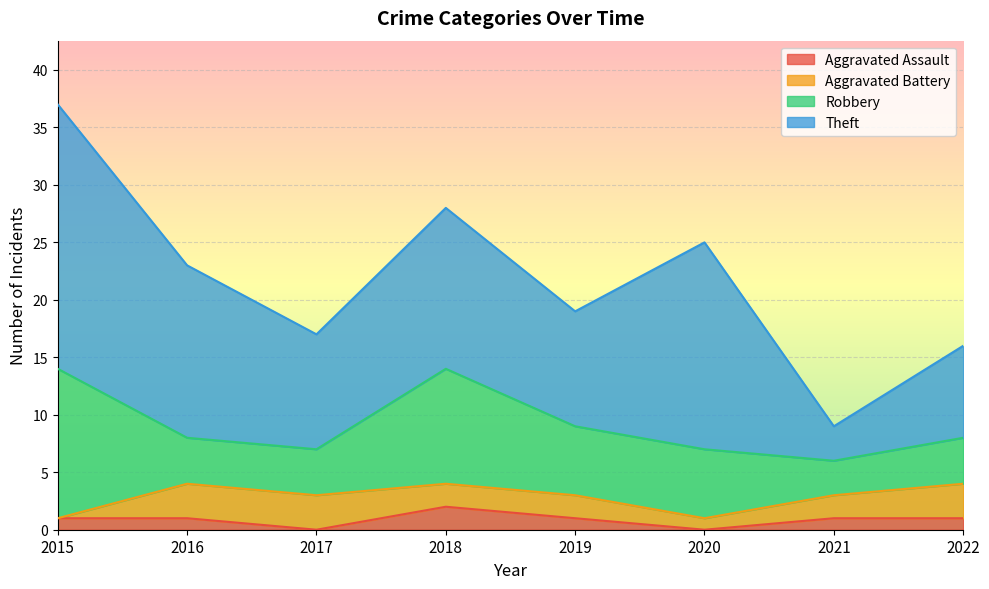

What is the difference between the highest and lowest values at 2020?

18